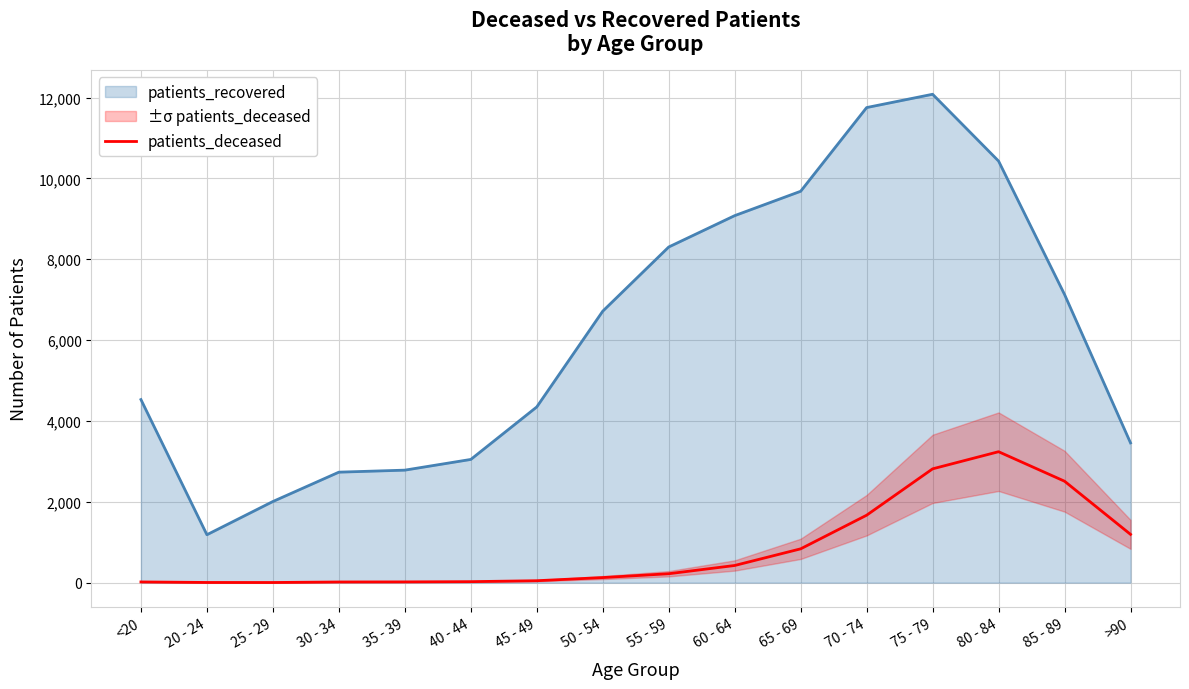

Which has a higher value, 30 - 34 or 60 - 64?

60 - 64